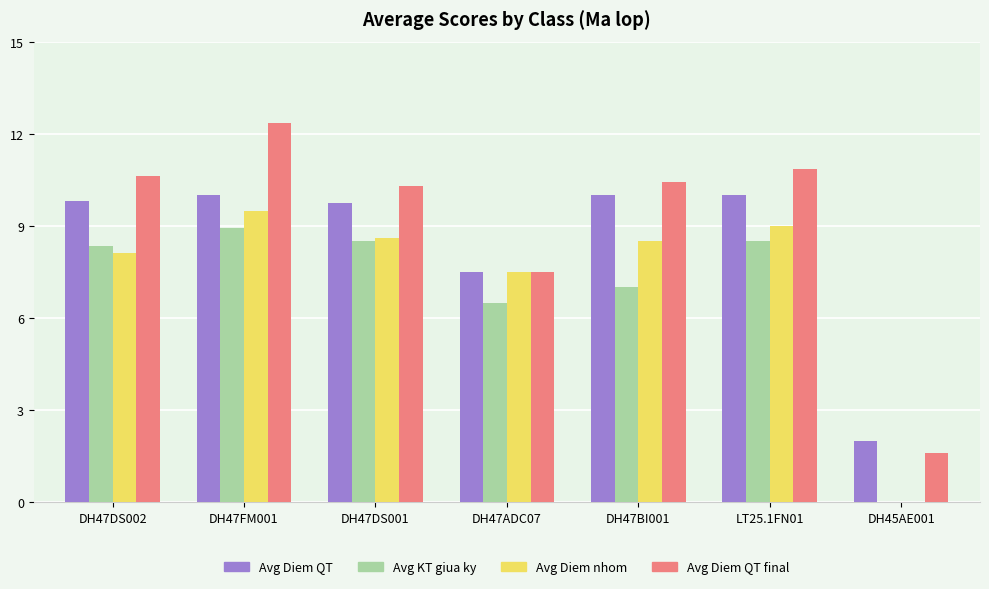

What is the sum of all Avg Diem QT values?

59.1